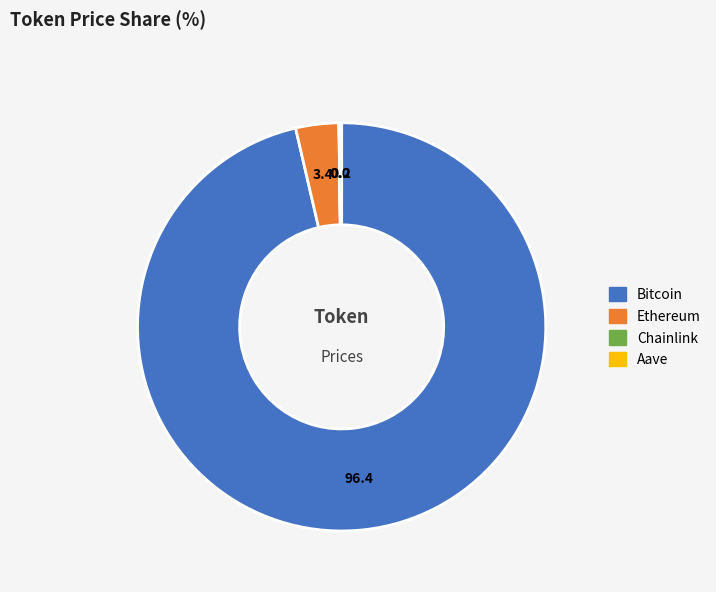

The Bitcoin slice represents 96% of the pie. True or false?

True